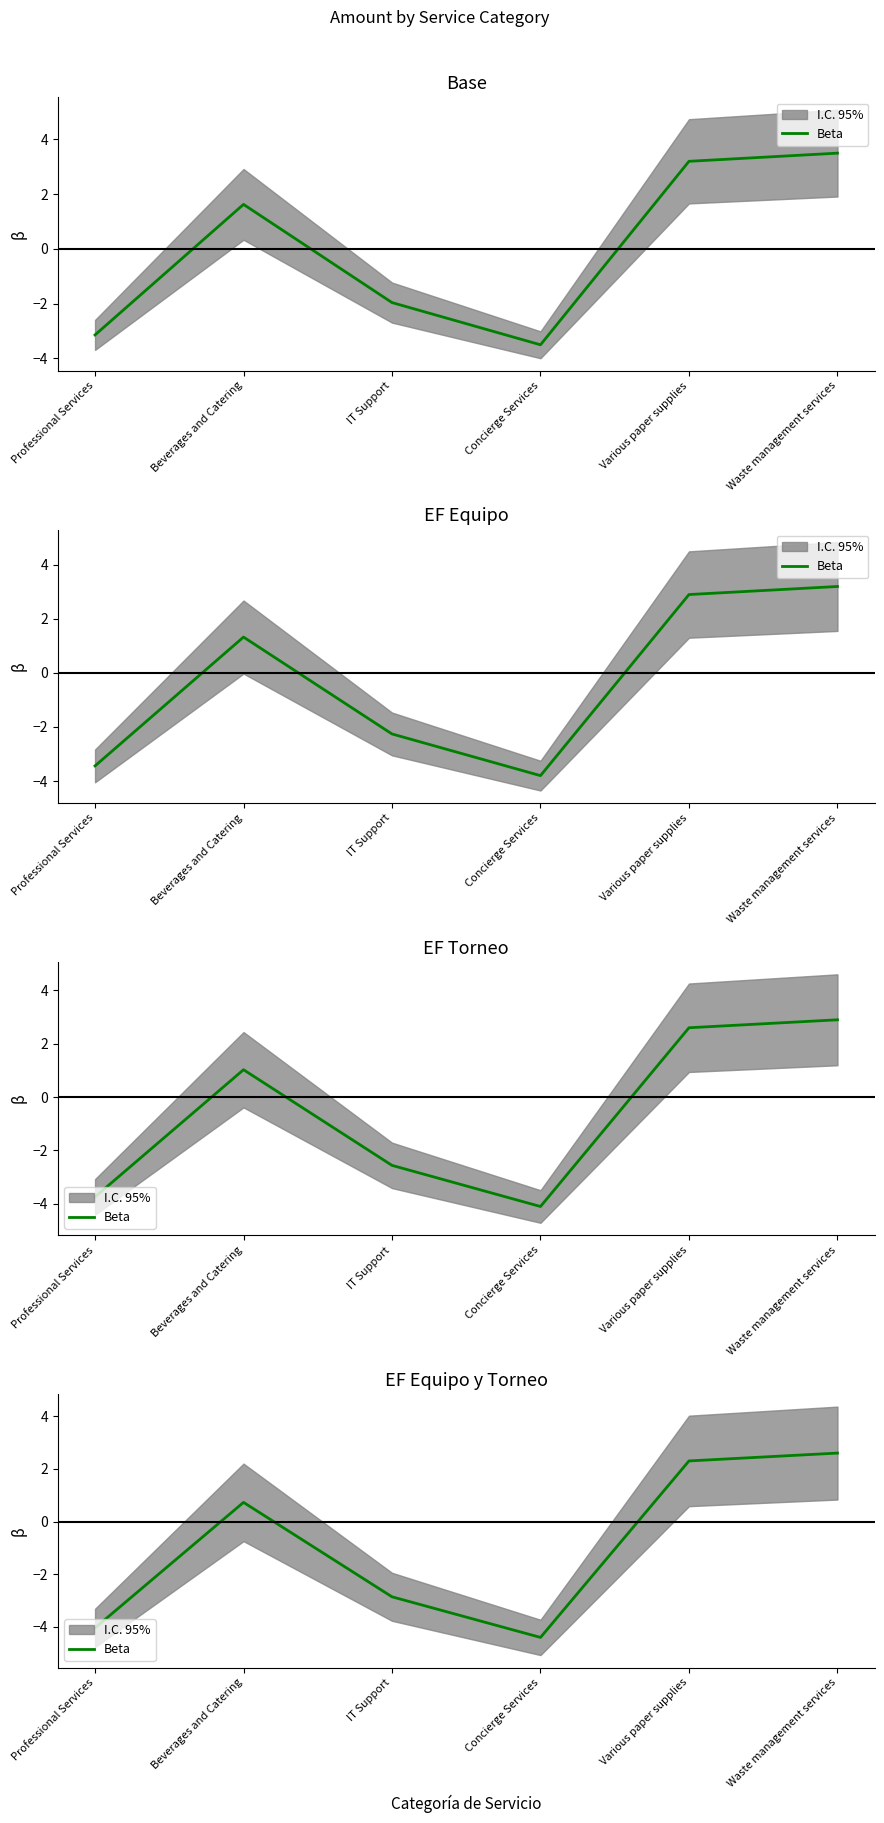

What is the value of the 4th point from the left?

-4.4